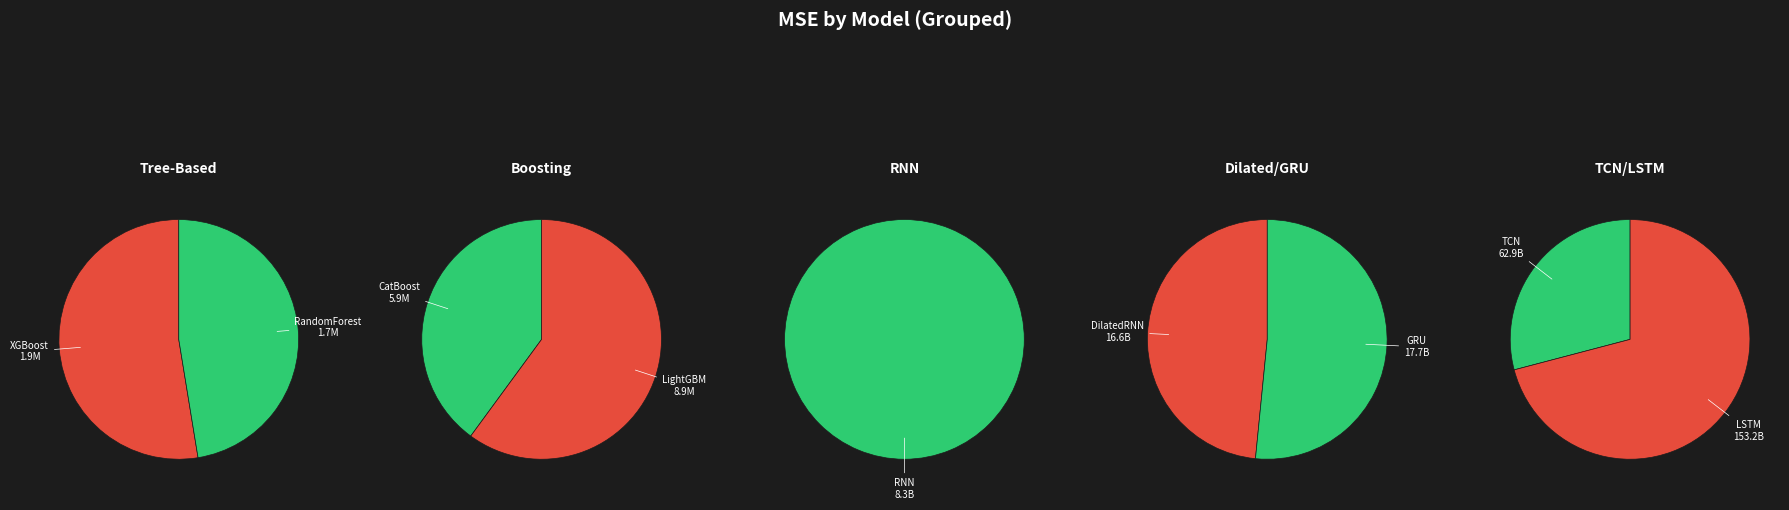

Is it true that DilatedRNN is 15% of the pie?

False